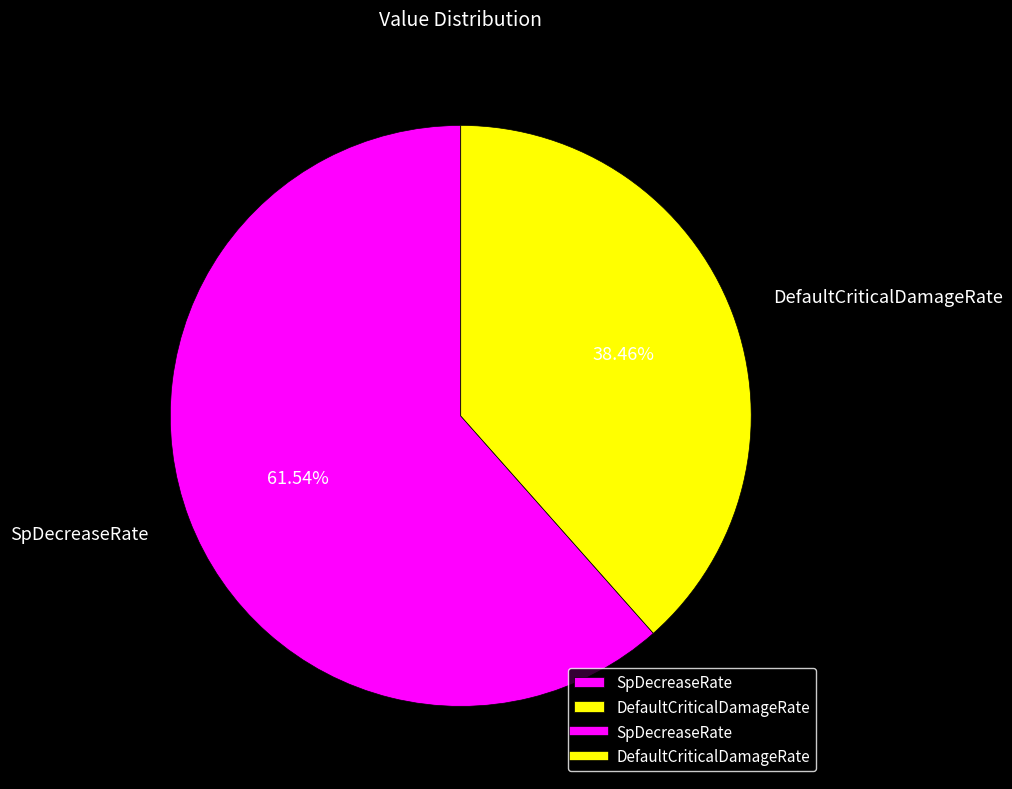

The SpDecreaseRate slice represents 62% of the pie. True or false?

True